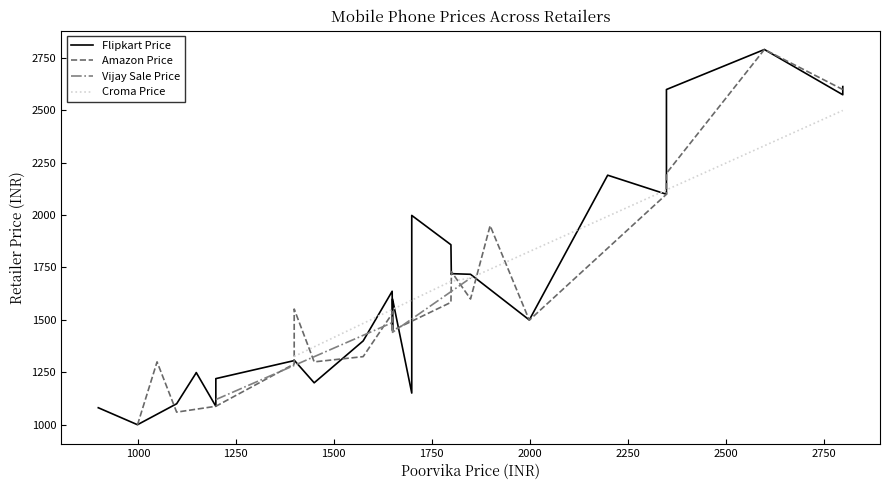

What is the highest value of the Croma Price series?

2499